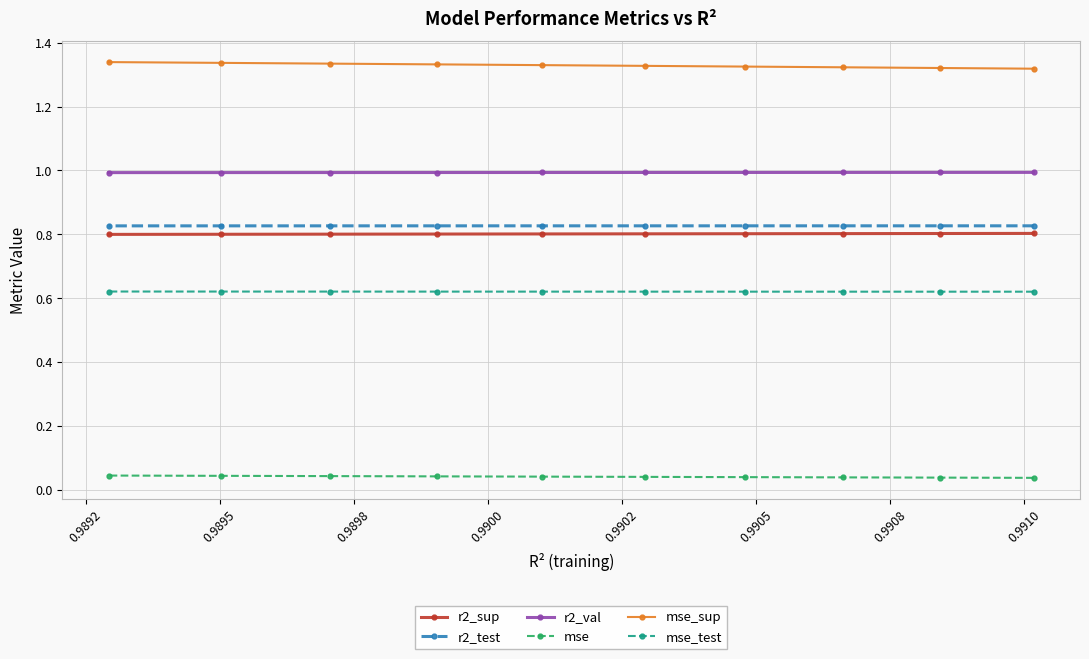

Which series has the widest spread of values?

mse_sup